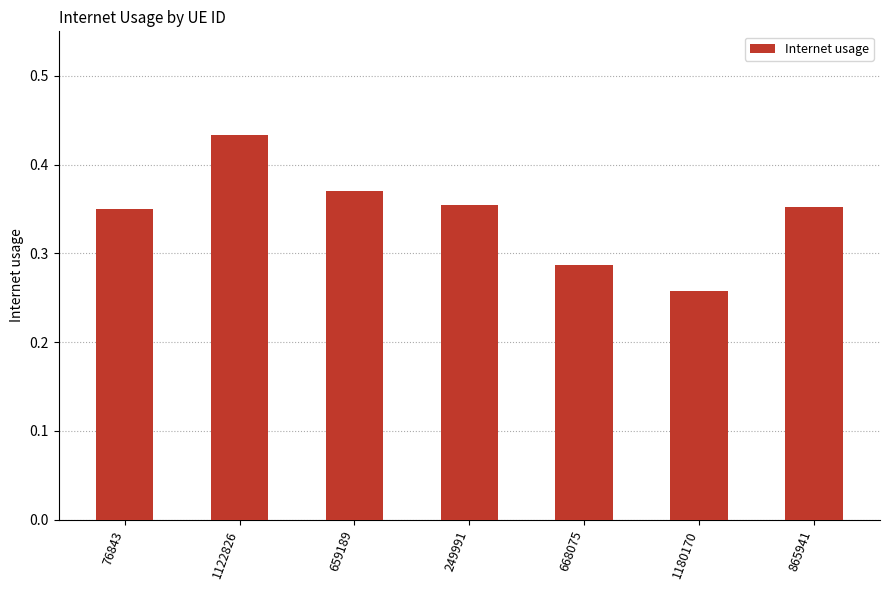

Where is the data nearest to the value 0?

1180170